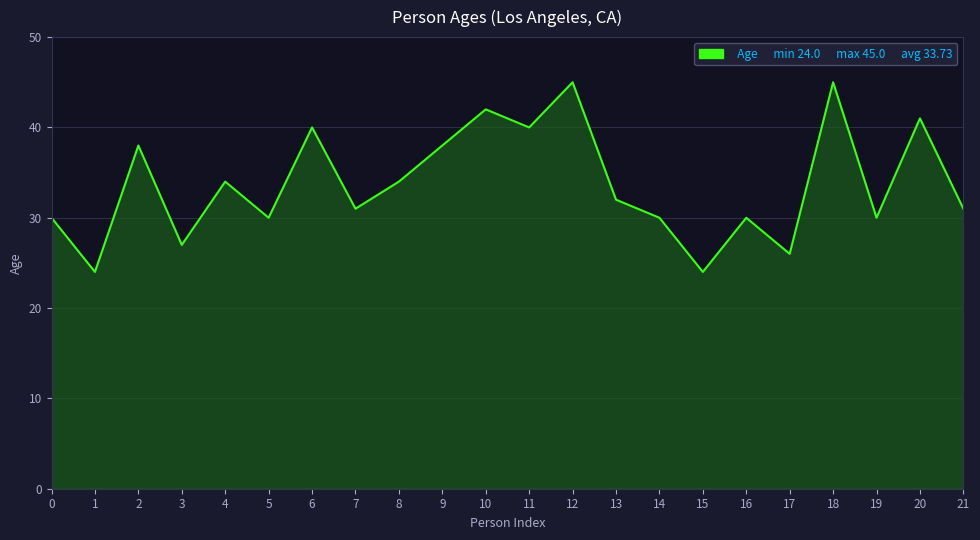

Reading right to left, what are all the values shown in this chart?

21=31	20=41	19=30	18=45	17=26	16=30	15=24	14=30	13=32	12=45	11=40	10=42	9=38	8=34	7=31	6=40	5=30	4=34	3=27	2=38	1=24	0=30